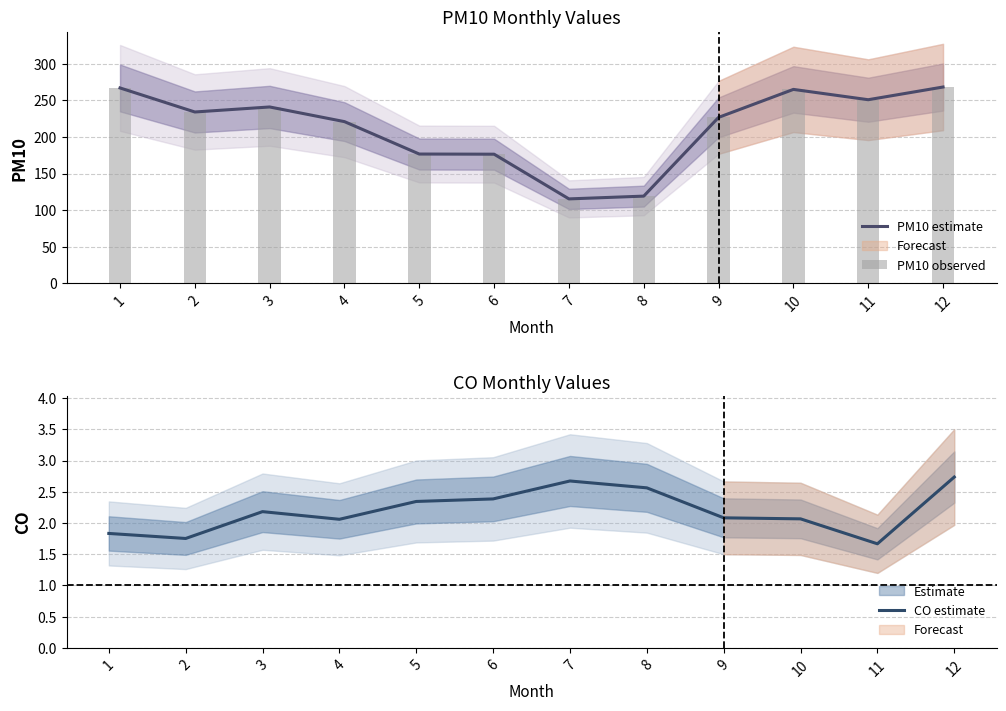

List the labels in order of PM10 observed value, smallest first.

7, 8, 6, 5, 4, 9, 2, 3, 11, 10, 1, 12